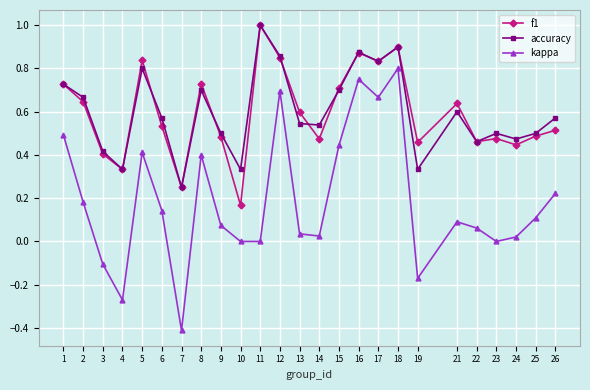

Which series has the largest range (max minus min)?

kappa